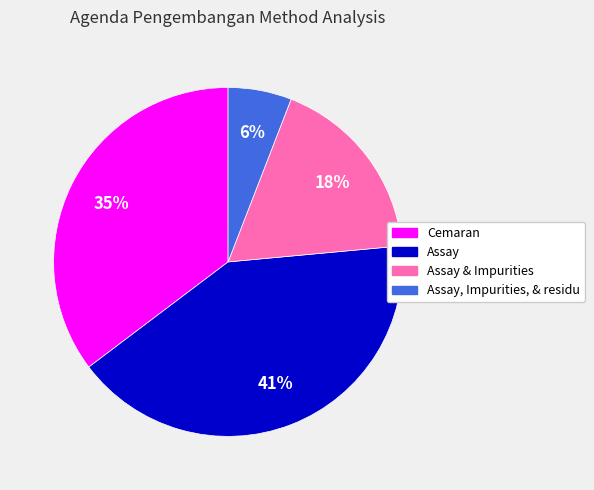

To the nearest percent, what is the average slice percentage?

25%